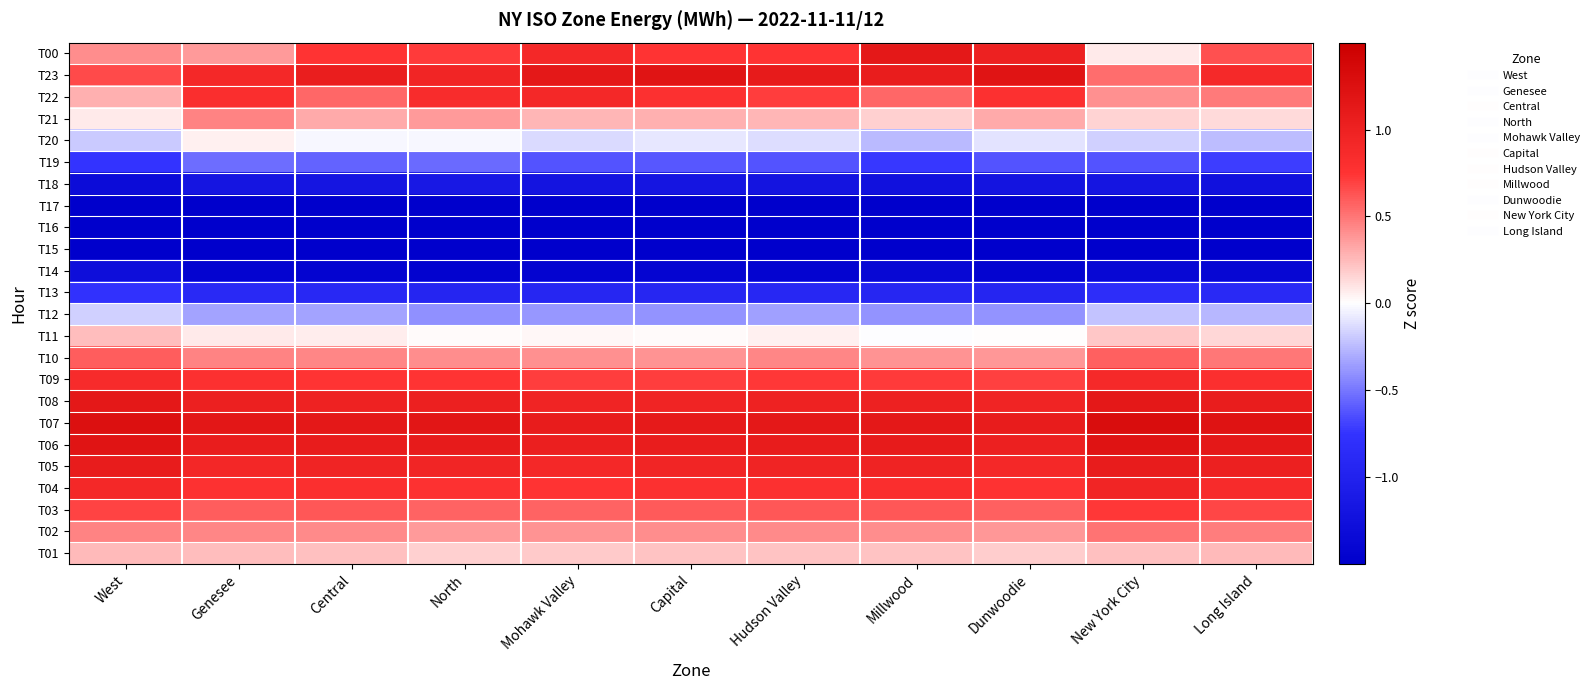

Reading left to right, transcribe all the data shown in this chart.

T00: West=0.4	Genesee=0.4	Central=0.7	North=0.7	Mohawk Valley=0.9	Capital=0.7	Hudson Valley=0.7	Millwood=1.1	Dunwoodie=1.0	New York City=0.1	Long Island=0.6
T23: West=0.7	Genesee=0.9	Central=1.0	North=0.9	Mohawk Valley=1.1	Capital=1.2	Hudson Valley=1.1	Millwood=1.1	Dunwoodie=1.2	New York City=0.5	Long Island=0.9
T22: West=0.3	Genesee=0.8	Central=0.6	North=0.8	Mohawk Valley=0.9	Capital=0.8	Hudson Valley=0.7	Millwood=0.6	Dunwoodie=0.8	New York City=0.4	Long Island=0.5
T21: West=0.1	Genesee=0.5	Central=0.3	North=0.4	Mohawk Valley=0.3	Capital=0.3	Hudson Valley=0.3	Millwood=0.2	Dunwoodie=0.3	New York City=0.2	Long Island=0.1
T20: West=-0.2	Genesee=0.1	Central=-0.0	North=-0.0	Mohawk Valley=-0.1	Capital=-0.1	Hudson Valley=-0.1	Millwood=-0.3	Dunwoodie=-0.1	New York City=-0.2	Long Island=-0.2
T19: West=-0.7	Genesee=-0.5	Central=-0.6	North=-0.5	Mohawk Valley=-0.6	Capital=-0.6	Hudson Valley=-0.6	Millwood=-0.7	Dunwoodie=-0.6	New York City=-0.6	Long Island=-0.7
T18: West=-1.3	Genesee=-1.2	Central=-1.2	North=-1.1	Mohawk Valley=-1.2	Capital=-1.2	Hudson Valley=-1.2	Millwood=-1.2	Dunwoodie=-1.2	New York City=-1.2	Long Island=-1.2
T17: West=-1.7	Genesee=-1.7	Central=-1.7	North=-1.7	Mohawk Valley=-1.7	Capital=-1.7	Hudson Valley=-1.7	Millwood=-1.7	Dunwoodie=-1.7	New York City=-1.7	Long Island=-1.7
T16: West=-2.1	Genesee=-2.2	Central=-2.1	North=-2.1	Mohawk Valley=-2.1	Capital=-2.1	Hudson Valley=-2.1	Millwood=-2.0	Dunwoodie=-2.0	New York City=-2.1	Long Island=-2.1
T15: West=-1.8	Genesee=-1.9	Central=-1.9	North=-1.9	Mohawk Valley=-1.8	Capital=-1.8	Hudson Valley=-1.8	Millwood=-1.8	Dunwoodie=-1.8	New York City=-1.8	Long Island=-1.8
T14: West=-1.3	Genesee=-1.4	Central=-1.4	North=-1.4	Mohawk Valley=-1.4	Capital=-1.4	Hudson Valley=-1.4	Millwood=-1.4	Dunwoodie=-1.4	New York City=-1.4	Long Island=-1.4
T13: West=-0.8	Genesee=-0.9	Central=-0.9	North=-0.9	Mohawk Valley=-0.9	Capital=-0.9	Hudson Valley=-0.9	Millwood=-0.9	Dunwoodie=-0.9	New York City=-0.8	Long Island=-0.9
T12: West=-0.2	Genesee=-0.3	Central=-0.3	North=-0.4	Mohawk Valley=-0.4	Capital=-0.4	Hudson Valley=-0.4	Millwood=-0.4	Dunwoodie=-0.4	New York City=-0.2	Long Island=-0.3
T11: West=0.2	Genesee=0.1	Central=0.1	North=0.0	Mohawk Valley=0.0	Capital=0.0	Hudson Valley=0.1	Millwood=-0.0	Dunwoodie=0.0	New York City=0.2	Long Island=0.1
T10: West=0.6	Genesee=0.5	Central=0.4	North=0.4	Mohawk Valley=0.4	Capital=0.4	Hudson Valley=0.4	Millwood=0.4	Dunwoodie=0.4	New York City=0.6	Long Island=0.5
T09: West=0.9	Genesee=0.8	Central=0.7	North=0.7	Mohawk Valley=0.7	Capital=0.7	Hudson Valley=0.7	Millwood=0.7	Dunwoodie=0.7	New York City=0.9	Long Island=0.8
T08: West=1.1	Genesee=1.0	Central=1.0	North=1.0	Mohawk Valley=1.0	Capital=1.0	Hudson Valley=1.0	Millwood=1.0	Dunwoodie=0.9	New York City=1.1	Long Island=1.1
T07: West=1.3	Genesee=1.2	Central=1.1	North=1.2	Mohawk Valley=1.1	Capital=1.1	Hudson Valley=1.1	Millwood=1.1	Dunwoodie=1.1	New York City=1.3	Long Island=1.2
T06: West=1.2	Genesee=1.1	Central=1.1	North=1.1	Mohawk Valley=1.0	Capital=1.1	Hudson Valley=1.1	Millwood=1.1	Dunwoodie=1.0	New York City=1.2	Long Island=1.1
T05: West=1.1	Genesee=0.9	Central=1.0	North=0.9	Mohawk Valley=0.9	Capital=0.9	Hudson Valley=1.0	Millwood=1.0	Dunwoodie=0.9	New York City=1.1	Long Island=1.0
T04: West=0.9	Genesee=0.8	Central=0.8	North=0.8	Mohawk Valley=0.7	Capital=0.8	Hudson Valley=0.8	Millwood=0.8	Dunwoodie=0.8	New York City=0.9	Long Island=0.9
T03: West=0.7	Genesee=0.6	Central=0.6	North=0.6	Mohawk Valley=0.6	Capital=0.6	Hudson Valley=0.6	Millwood=0.6	Dunwoodie=0.6	New York City=0.7	Long Island=0.7
T02: West=0.5	Genesee=0.4	Central=0.4	North=0.4	Mohawk Valley=0.4	Capital=0.4	Hudson Valley=0.4	Millwood=0.4	Dunwoodie=0.4	New York City=0.5	Long Island=0.5
T01: West=0.2	Genesee=0.2	Central=0.2	North=0.2	Mohawk Valley=0.2	Capital=0.2	Hudson Valley=0.2	Millwood=0.2	Dunwoodie=0.2	New York City=0.2	Long Island=0.3